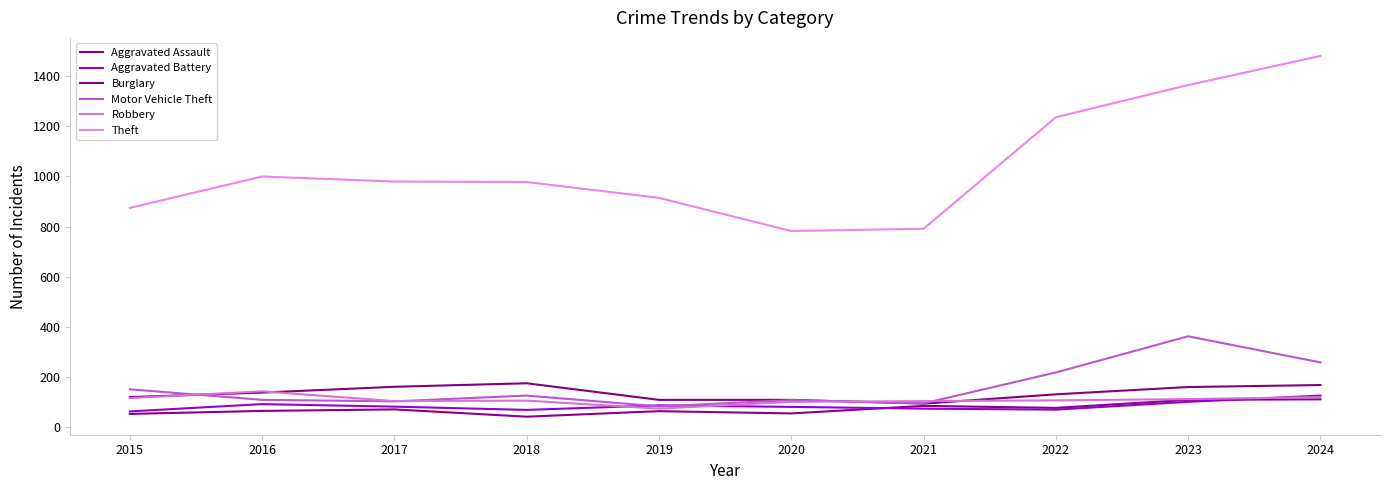

How many lines are shown in the chart?

6